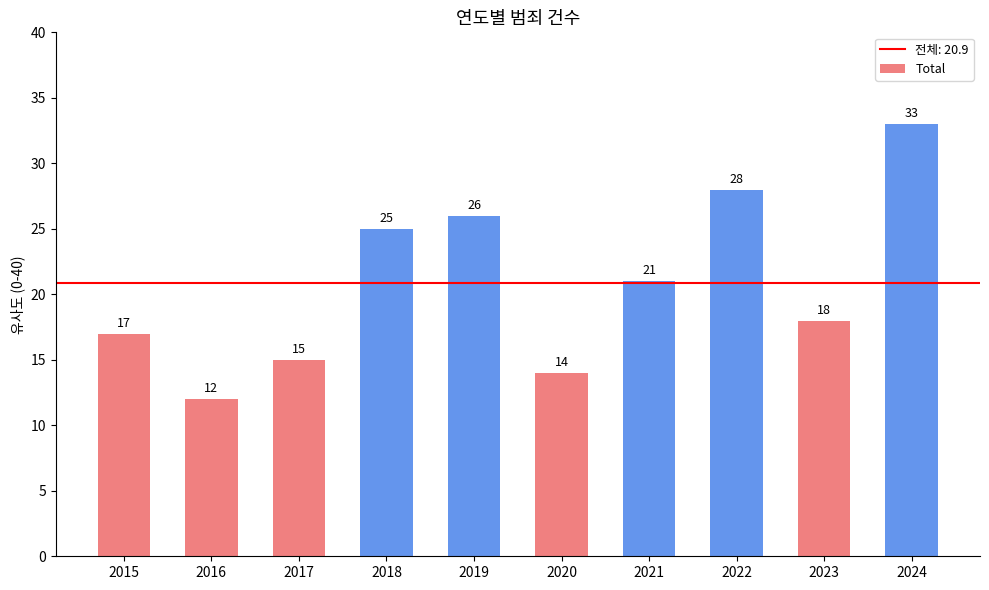

At which label is the value closest to 22?

2021